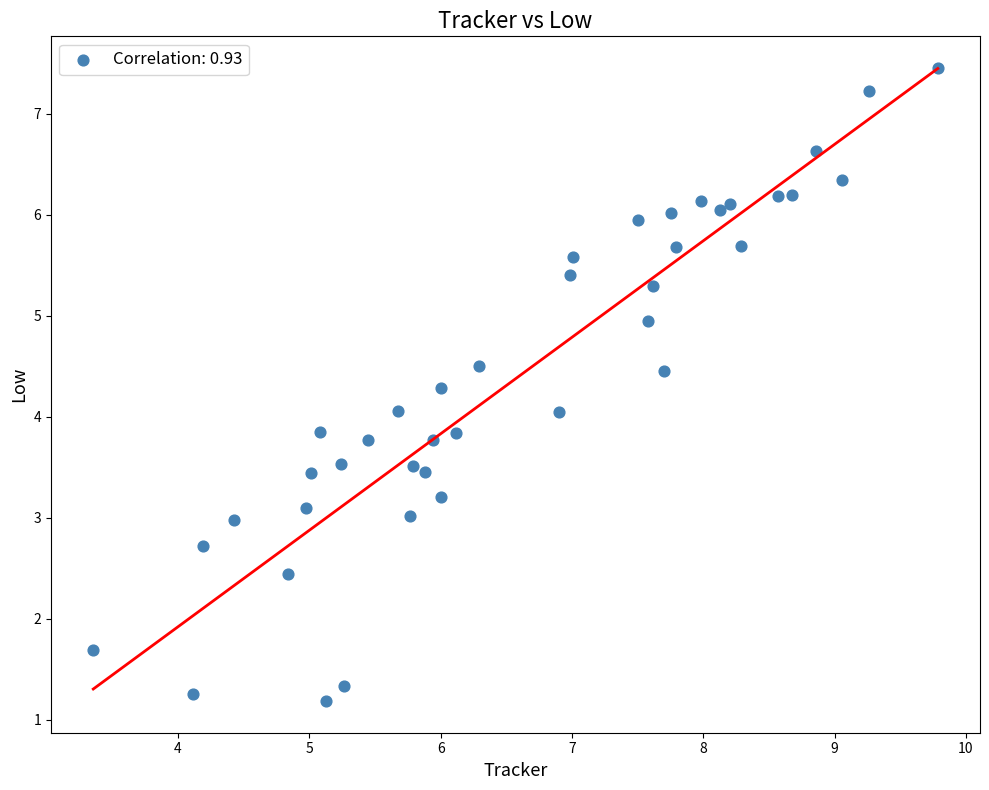

What is the range of Y values (max minus min)?

6.3